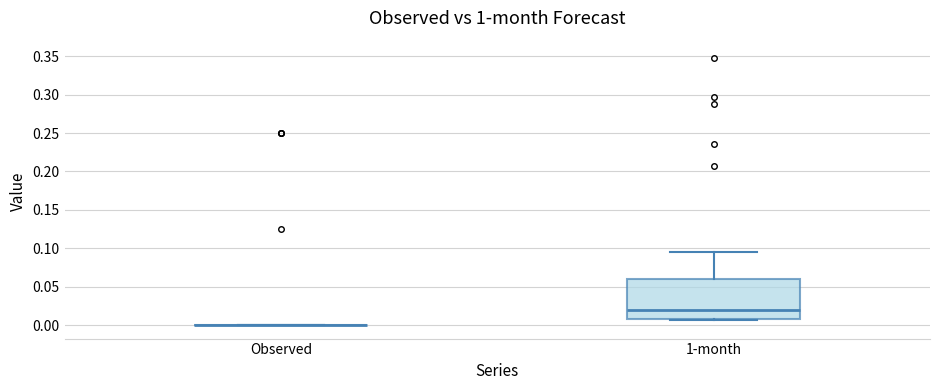

Where is the lower edge of the box for 1-month on the y-axis? The values are not printed on the chart, so give them approximately, as read against the axis.

0.010